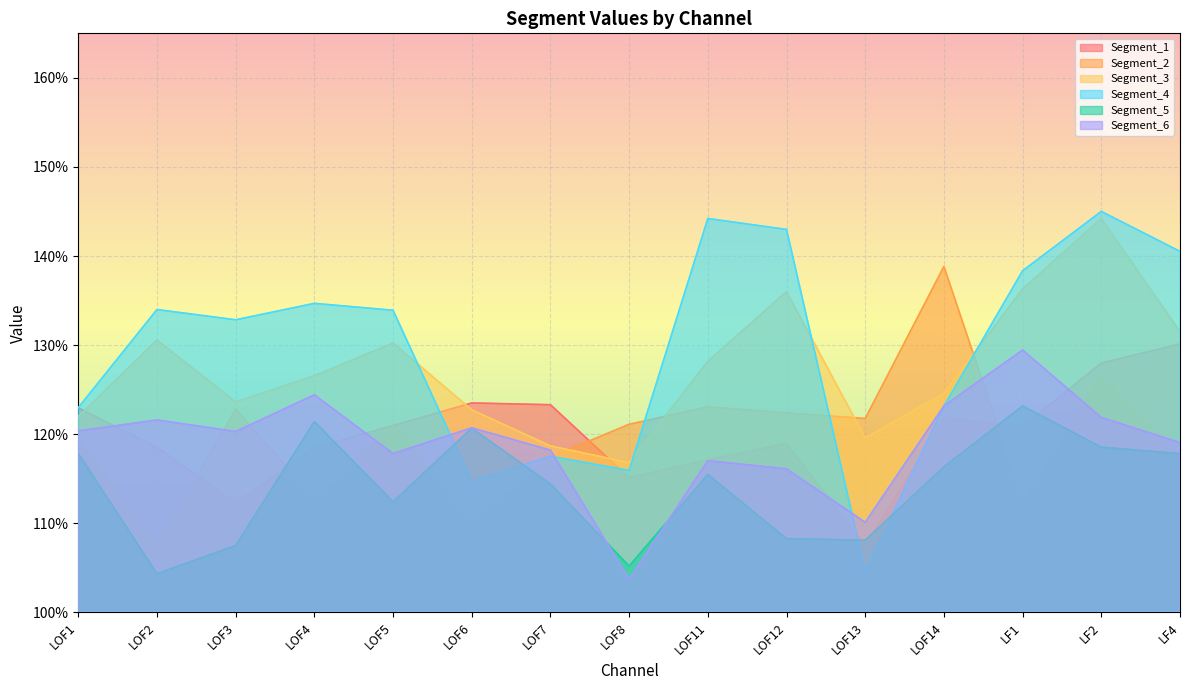

In Segment_4, how many points are lower than both neighbors (excluding endpoints)?

4